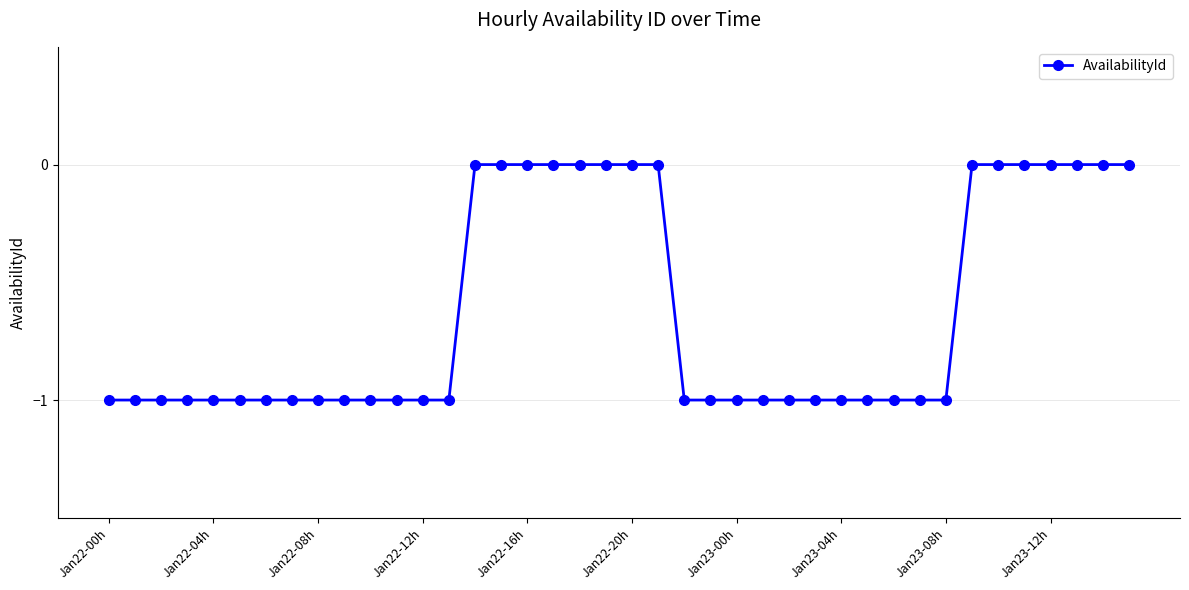

What is the value of the 5th point from the left?

-1